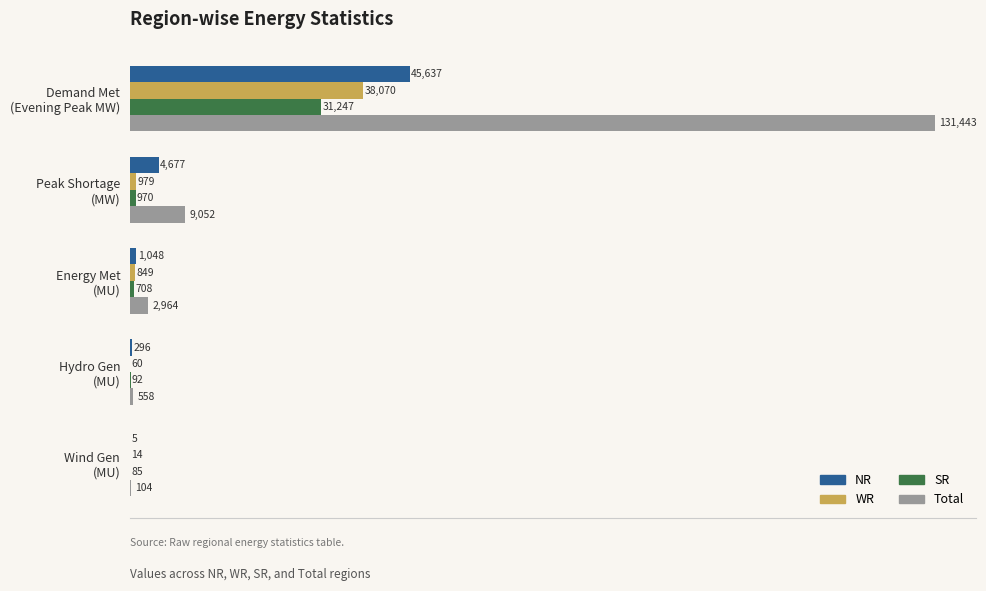

Which series has the largest total across all categories?

Total